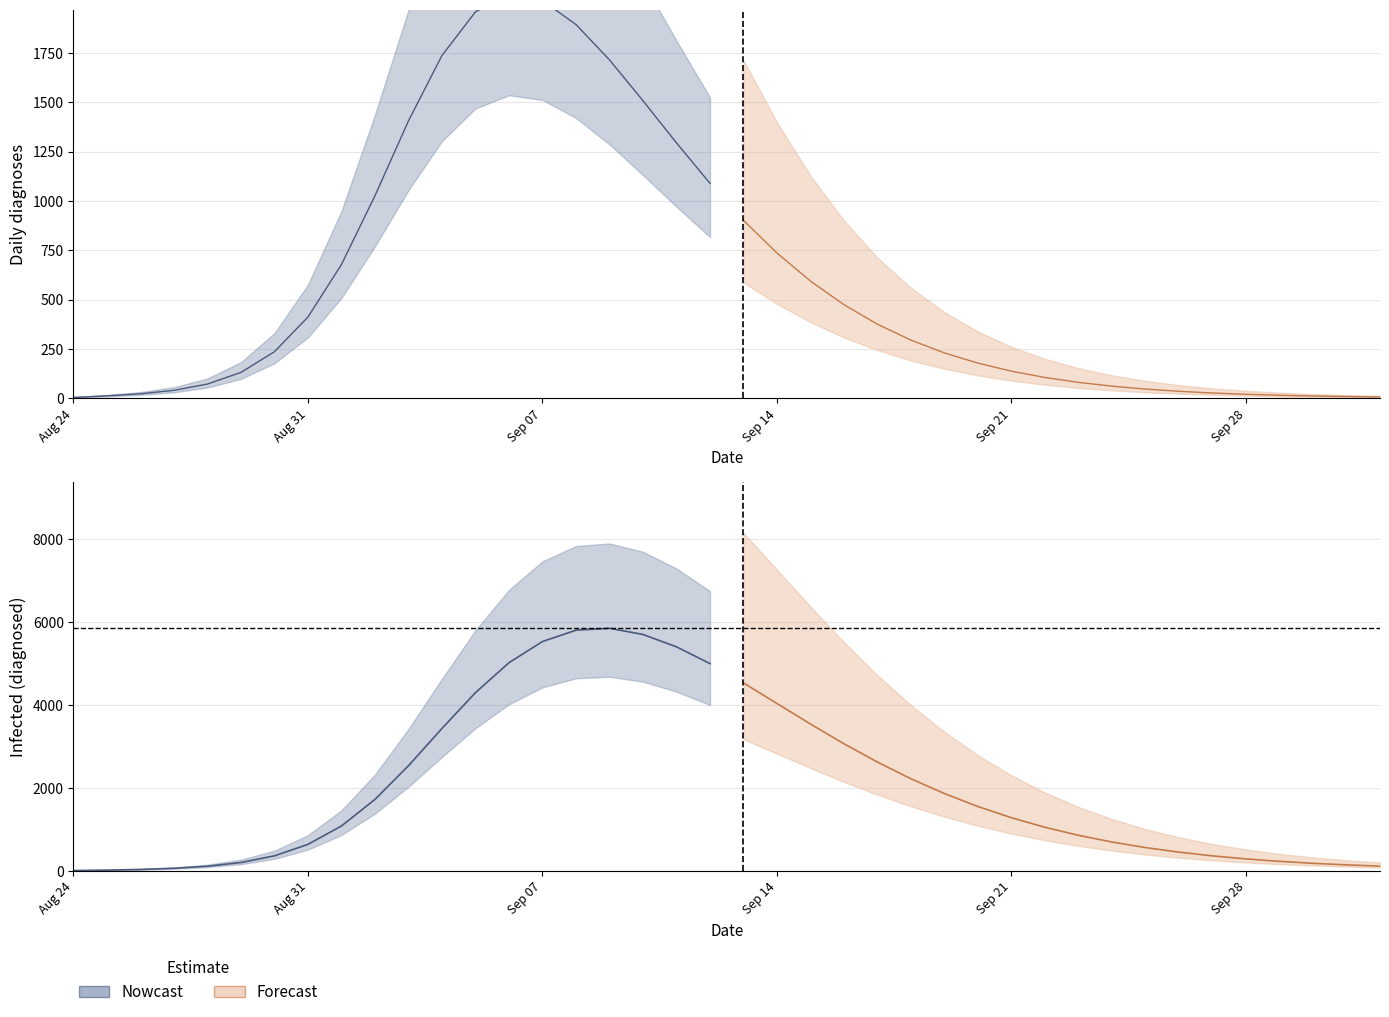

What is the value of the Number of infected, diagnosed point at the 2nd from the left?

13.3